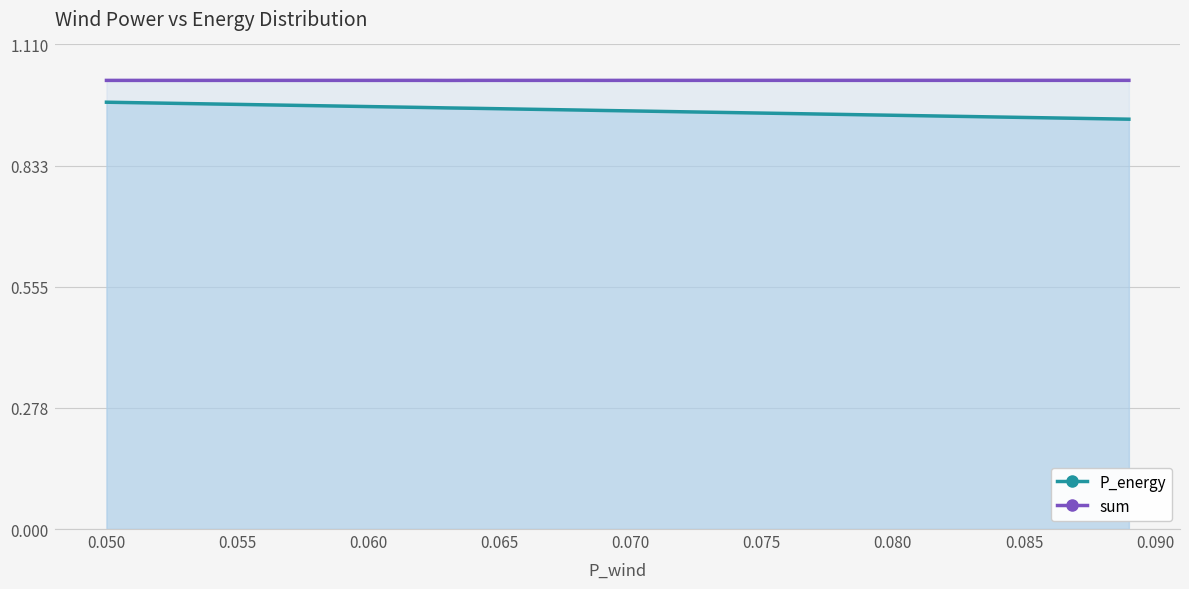

Which series has the largest total across all categories?

sum